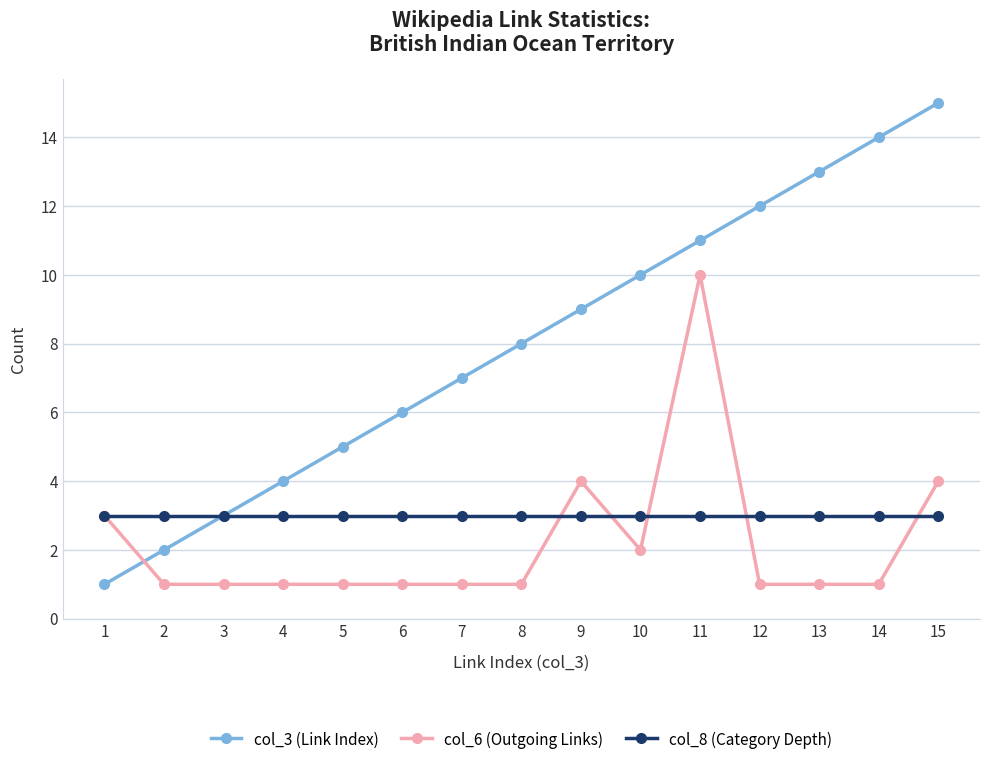

True or false: col_3 (Link Index) has more than 2 points higher than both neighbors.

False